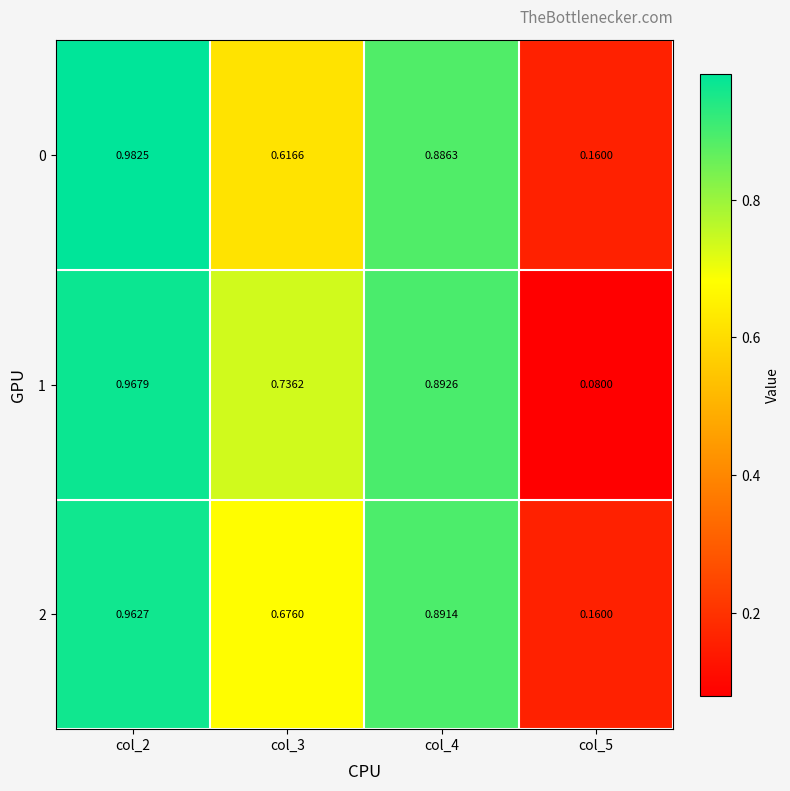

List the series in order of their overall mean, highest first.

2, 1, 0